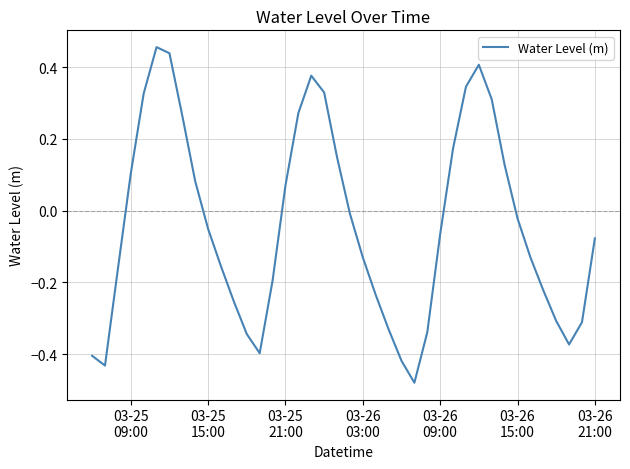

What is the difference between the maximum and minimum values?

0.9